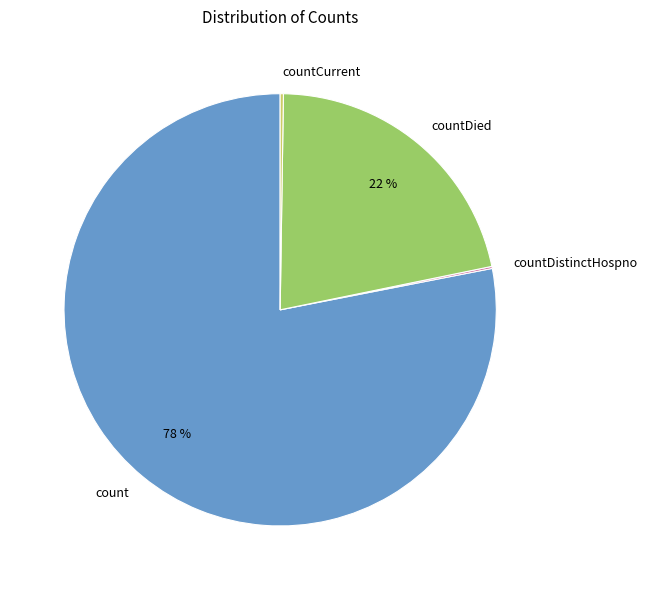

To the nearest percent, what percentage of the pie is countDied?

22%